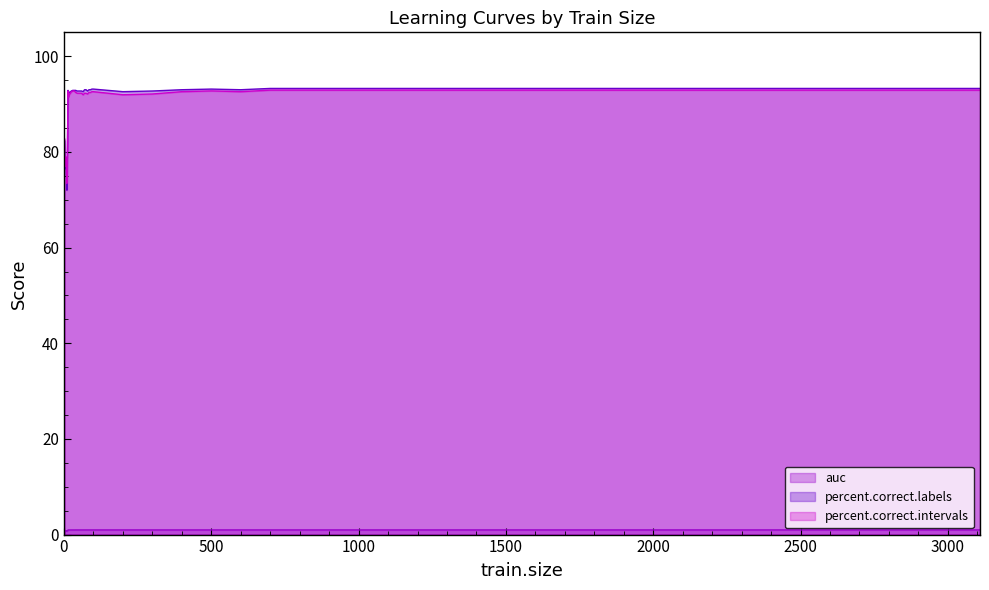

The value of percent.correct.intervals at 1000 is 36.2. True or false?

False